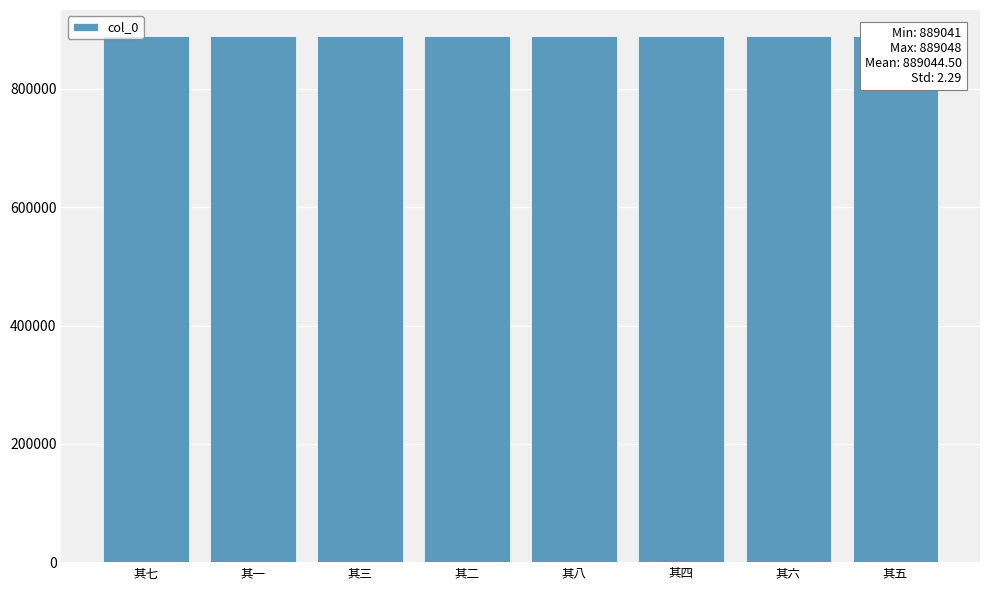

What value does the data have at 其八?

889041